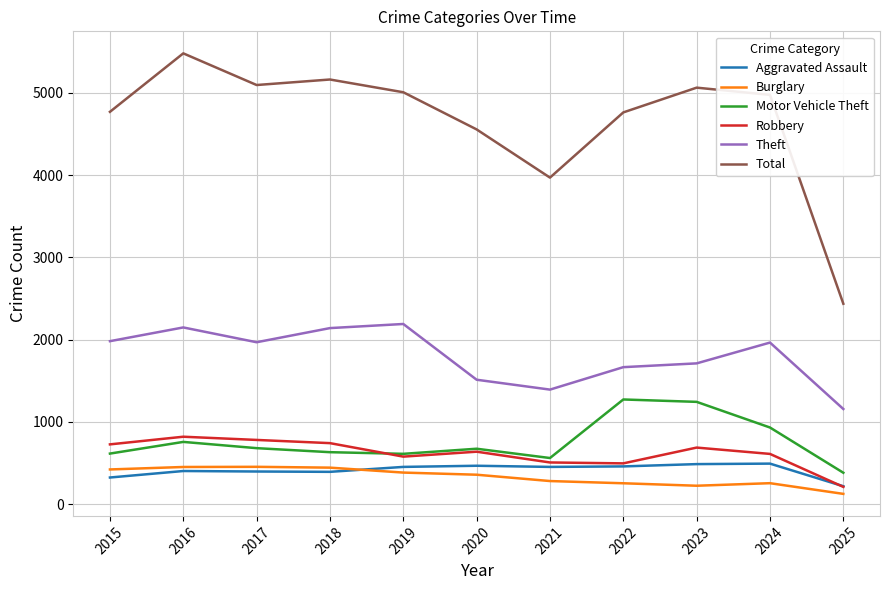

How many lines are shown in the chart?

6